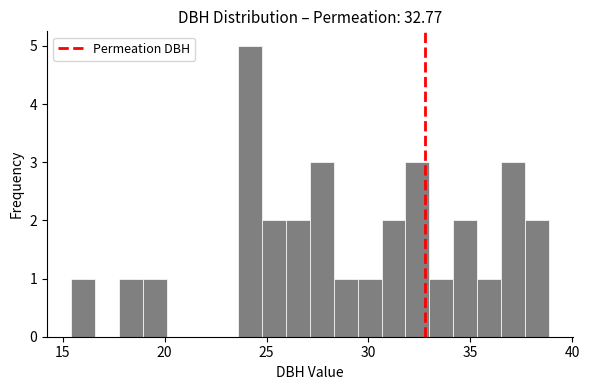

Around what value on the x-axis is the tallest bar? Give the approximate position of its centre, as read against the axis.

24.0